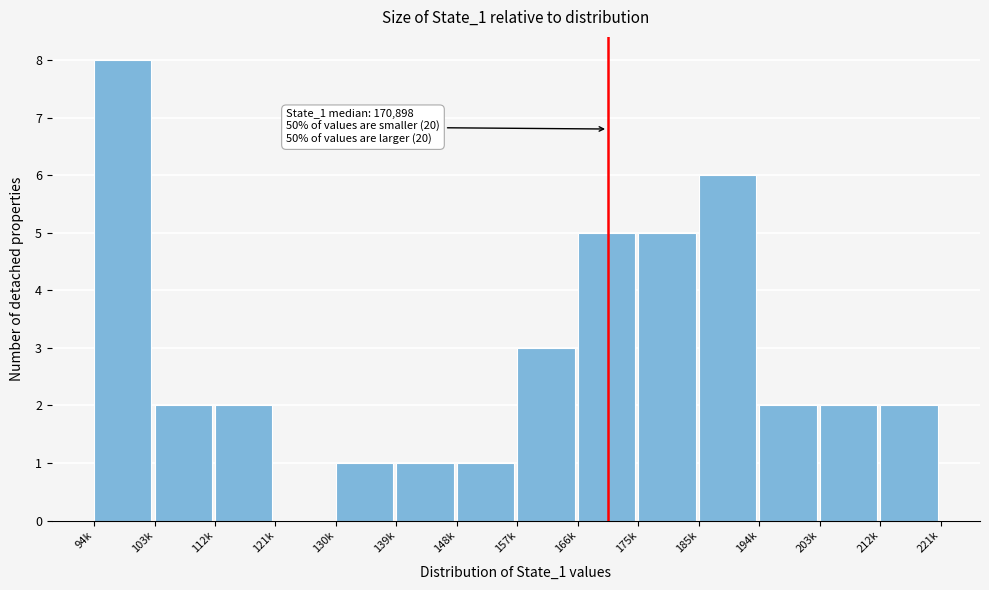

Reading left to right, list all the values displayed in this chart.

94k=8	103k=2	112k=2	121k=0	130k=1	139k=1	148k=1	157k=3	166k=5	175k=5	185k=6	194k=2	203k=2	212k=2